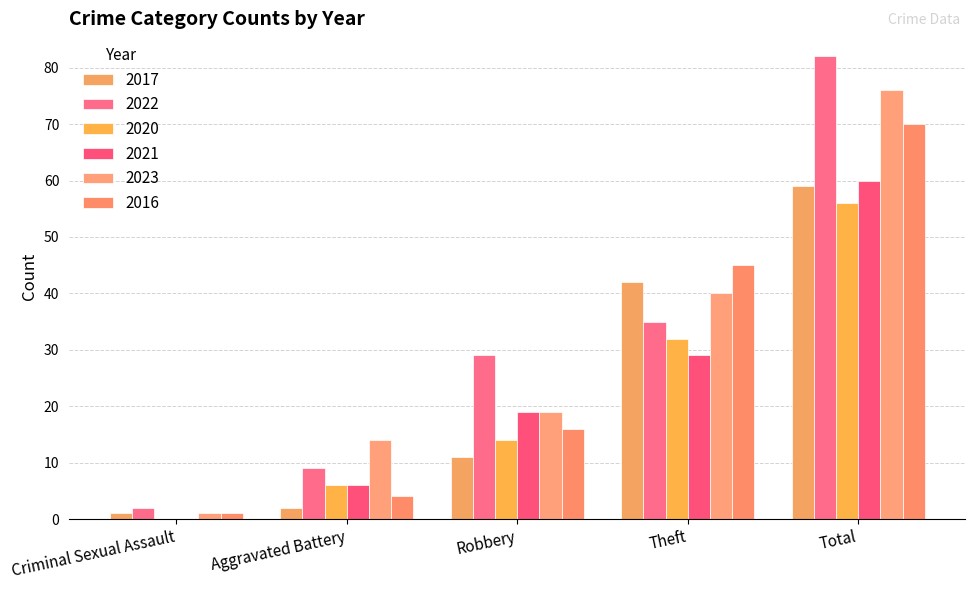

Which series changed the most between Robbery and Total?

2023